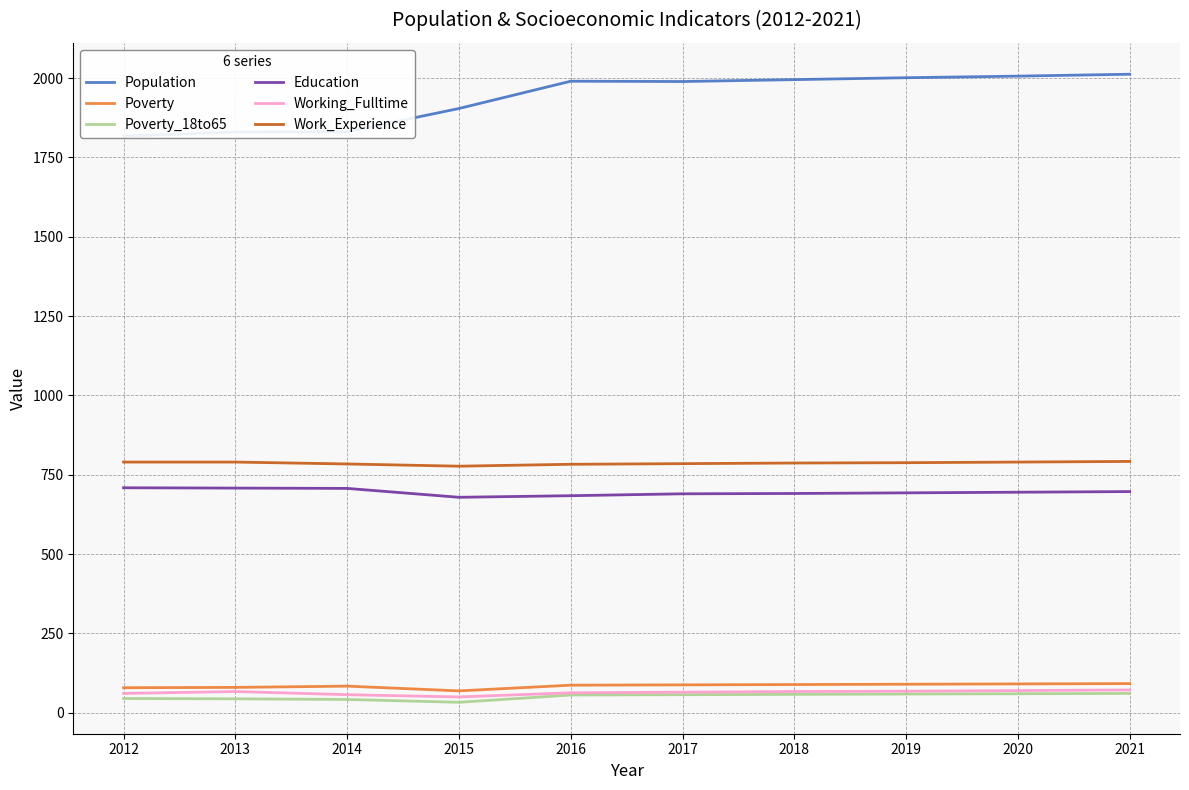

How many series are shown in this chart?

6